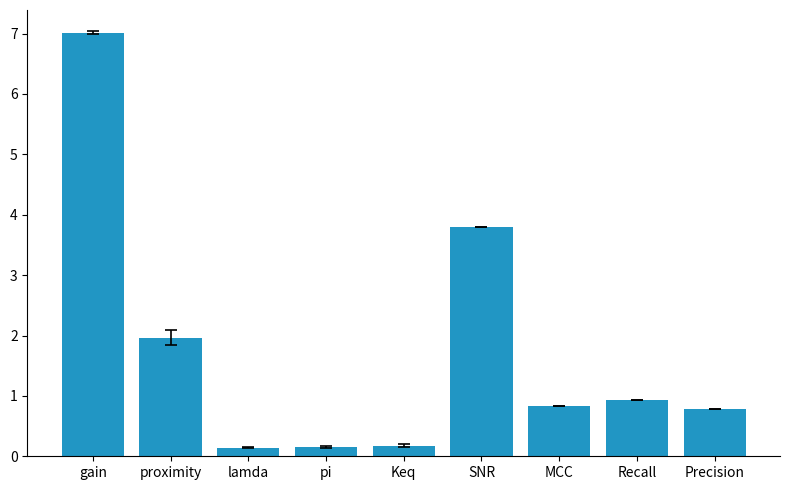

What is the change in value from proximity to MCC?

-1.1